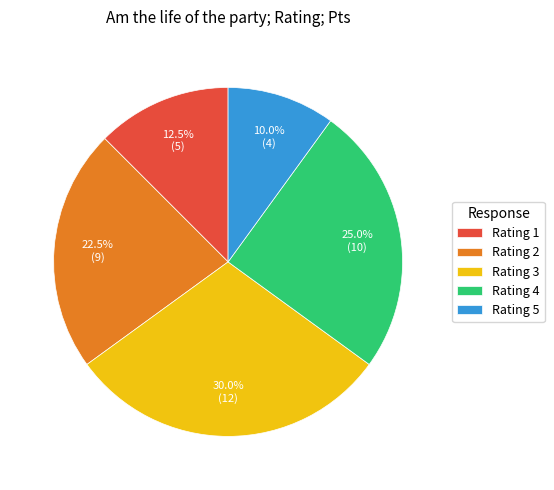

Combined, do Rating 5 and Rating 3 account for over 50%?

No